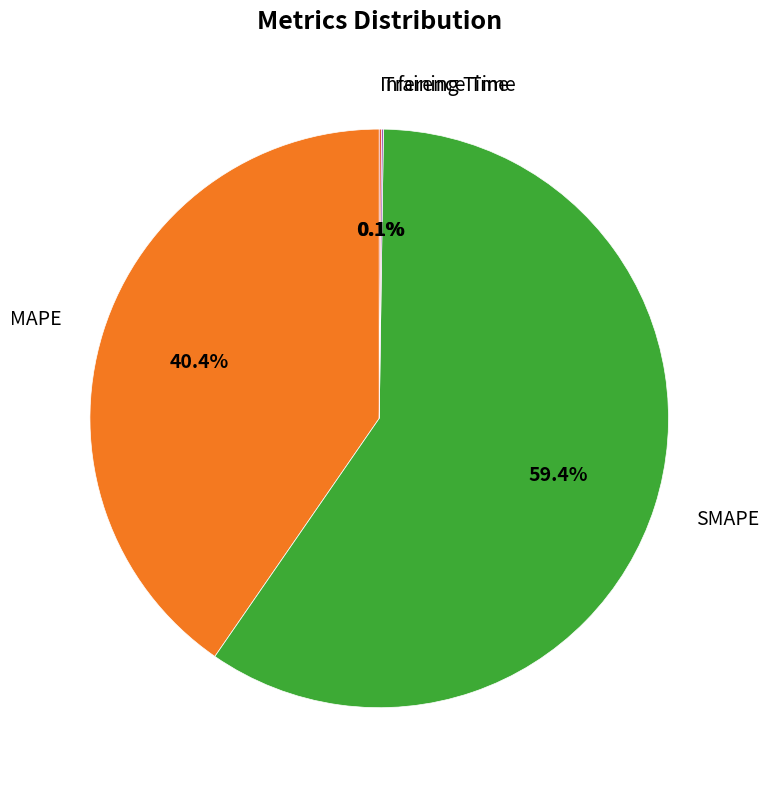

Does any single category account for the majority?

Yes